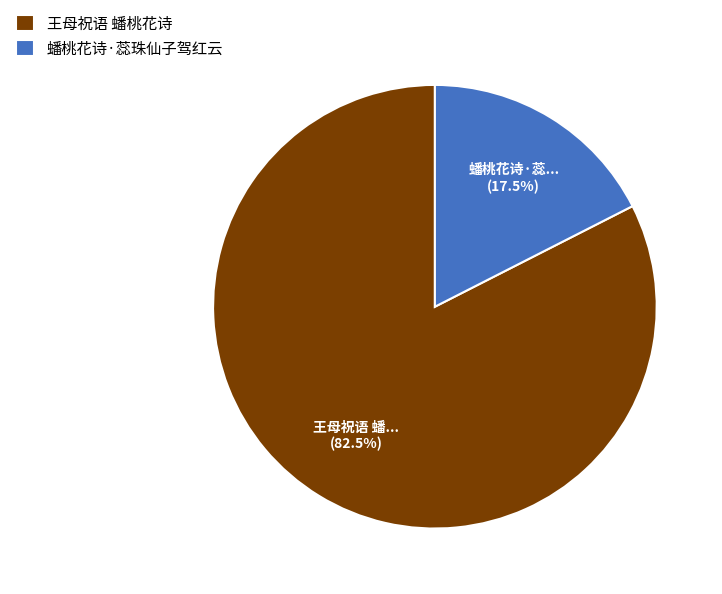

Which slice is the largest?

王母祝语 蟠桃花诗